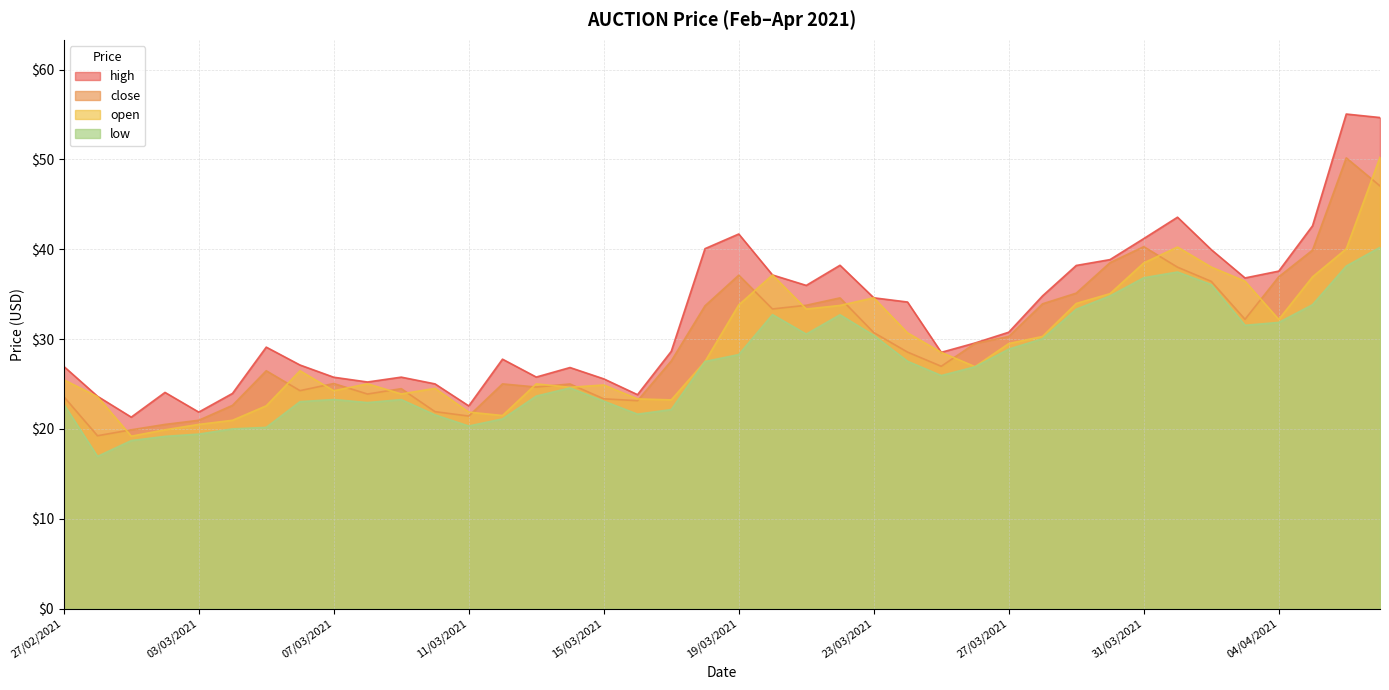

What is the label of the 13th point from the right?

26/03/2021